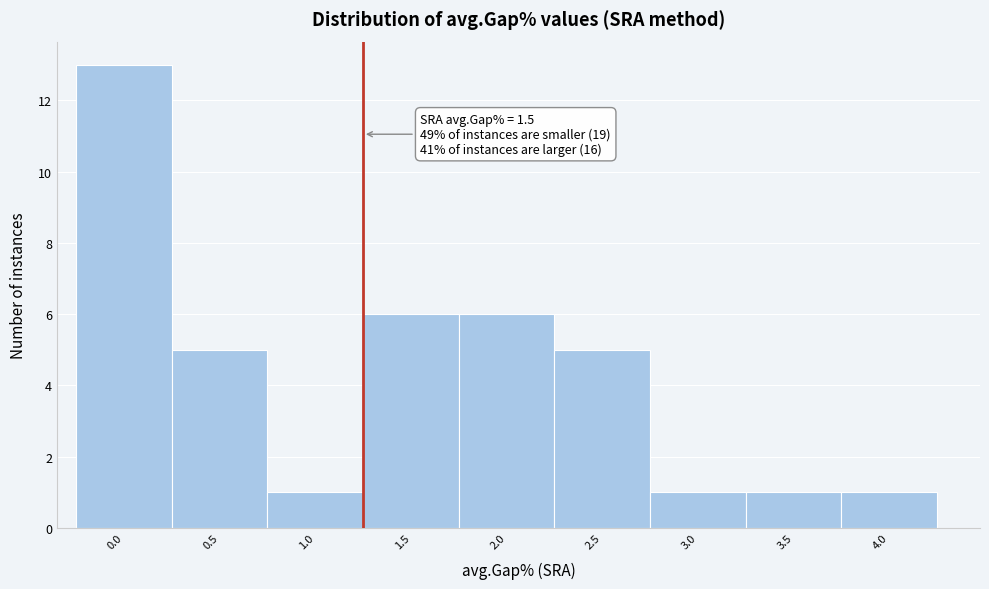

Reading left to right, what are all the values shown in this chart?

13	5	1	6	6	5	1	1	1